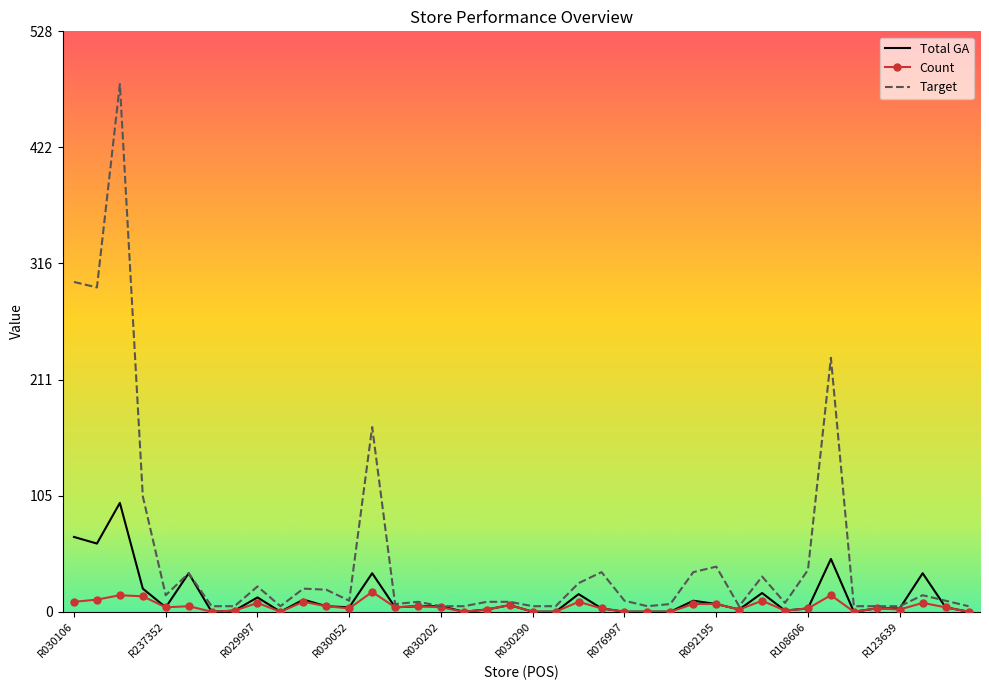

What is the greatest value displayed?

480